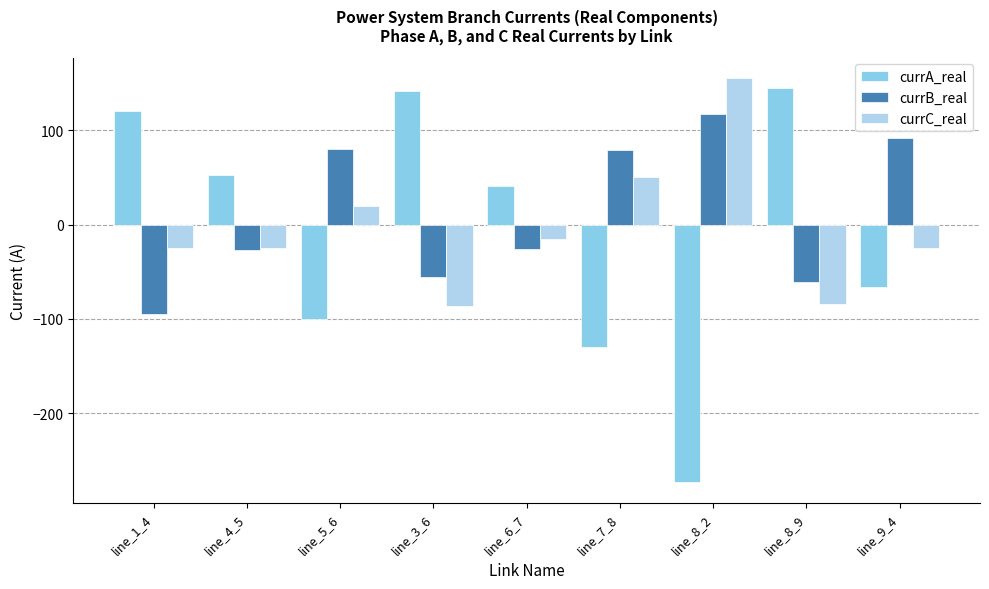

Which label corresponds to the smallest value in the chart?

line_8_2